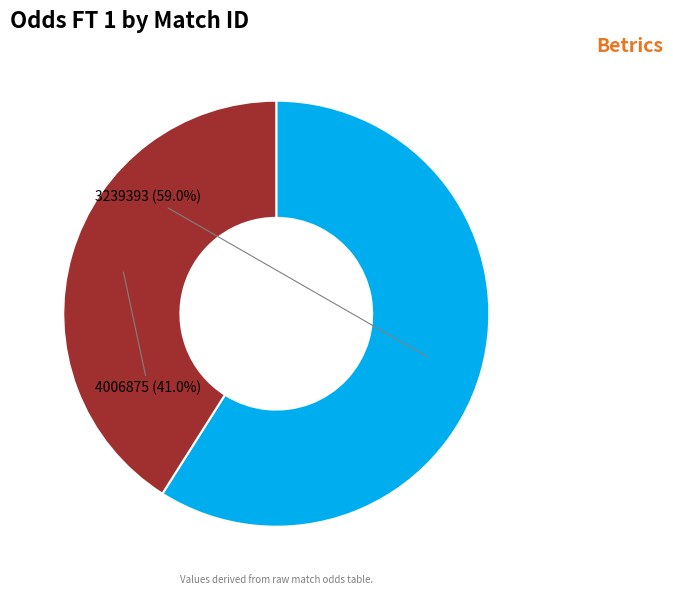

Count the number of slices in the pie.

2